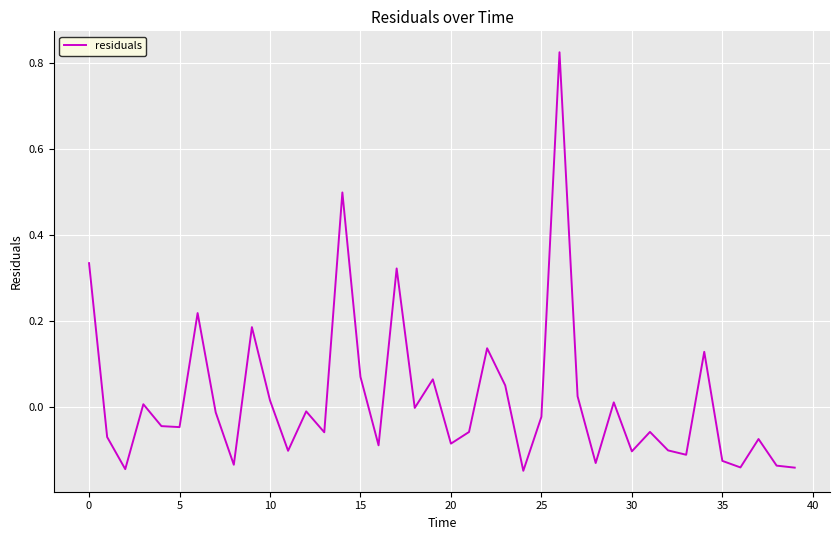

Does the chart display data point markers on the line(s)?

No